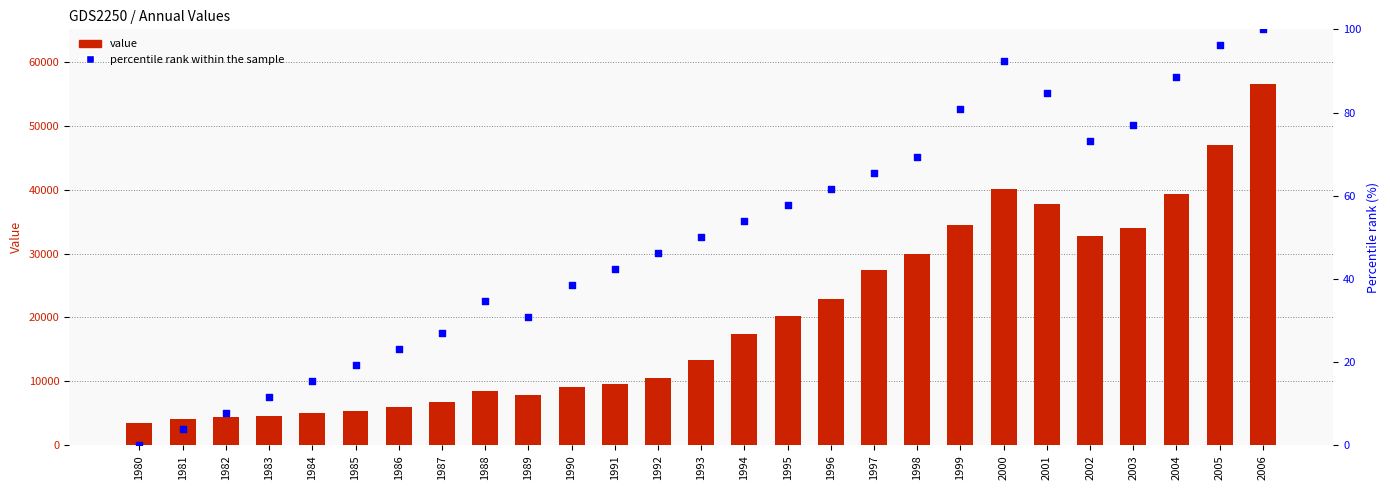

Which series reaches the minimum Y coordinate?

percentile rank within the sample